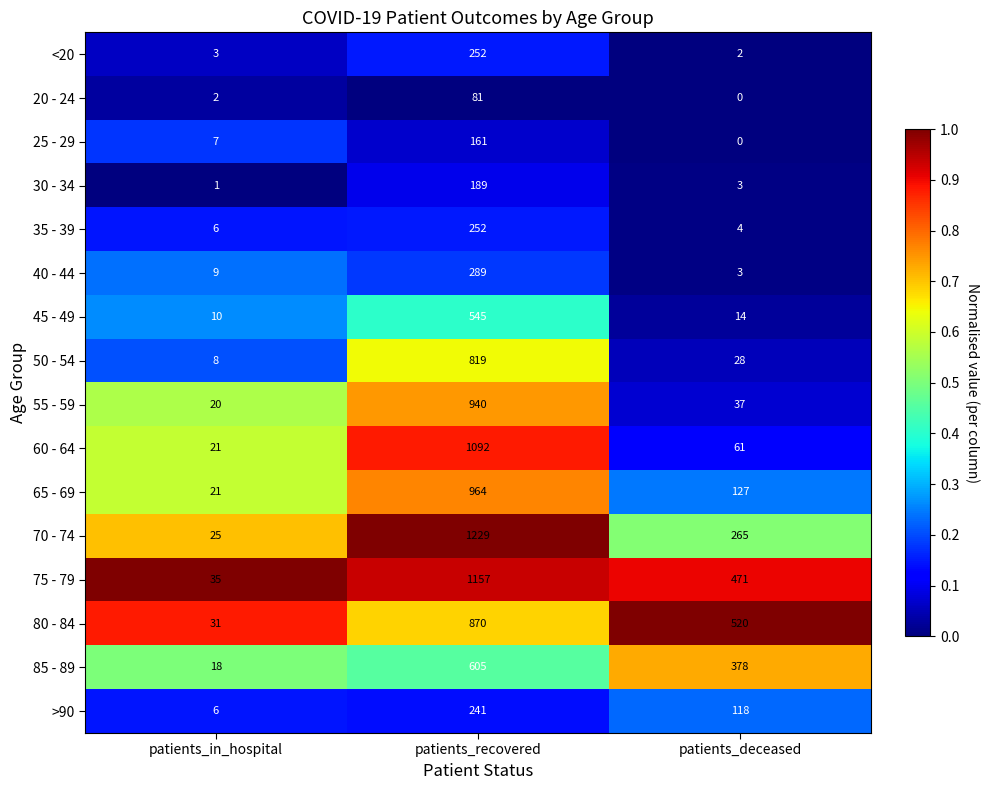

What is the average value of the 45 - 49 series?

190